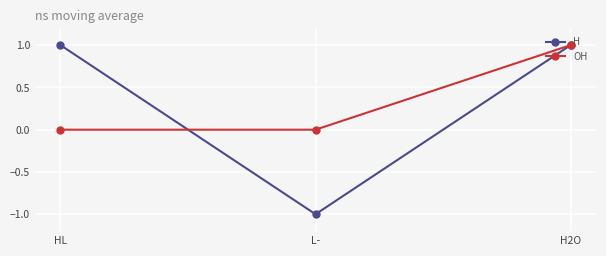

Between L- and H2O, which series saw the biggest shift?

H